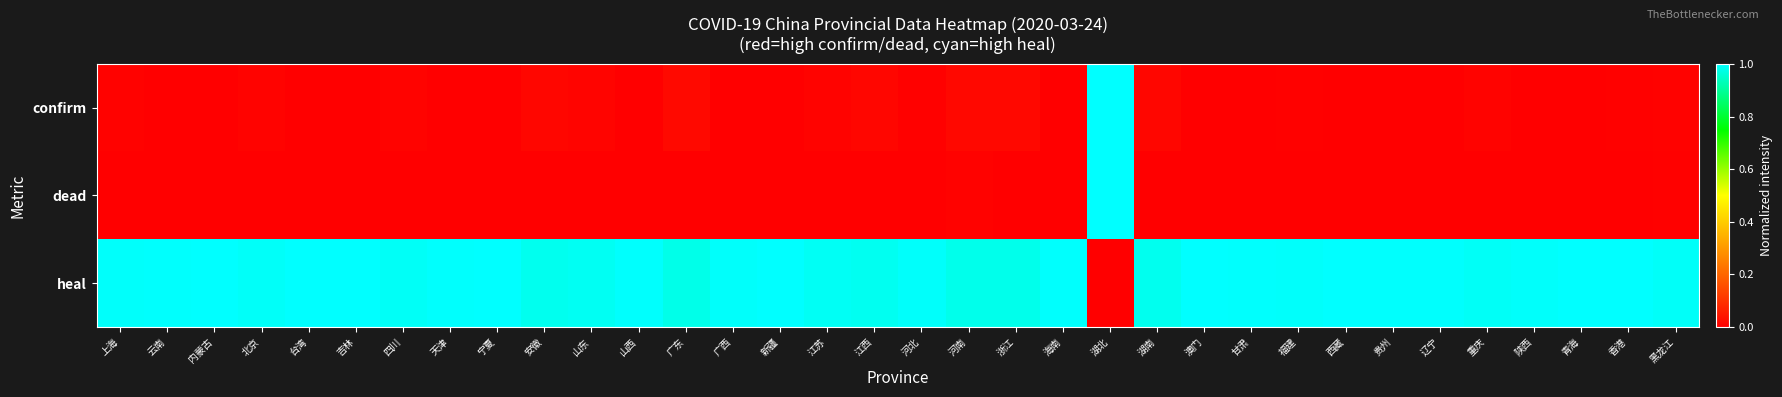

Which label corresponds to the largest value in the chart?

湖北